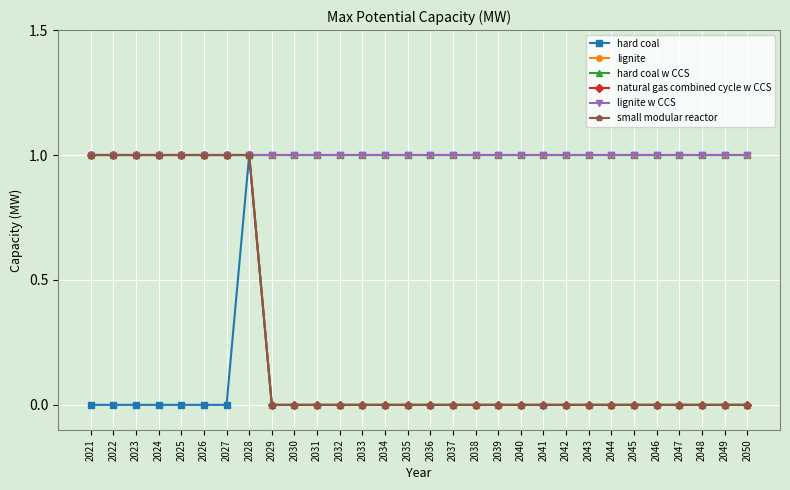

Count the natural gas combined cycle w CCS values in the range 0 to 1.

30